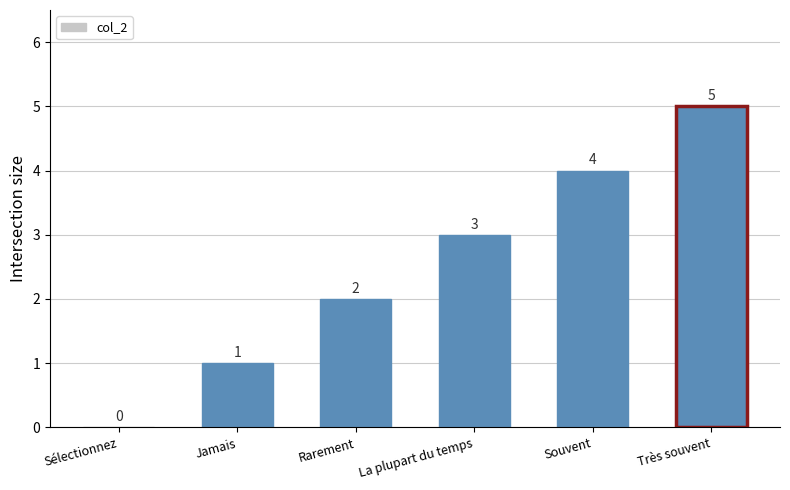

What is the sum of all values?

15